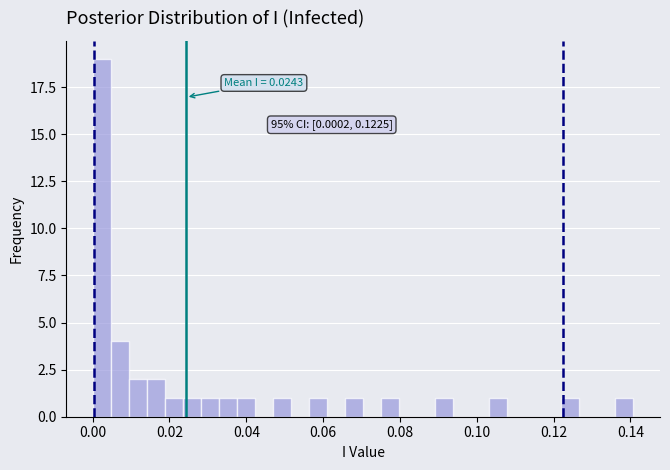

Read against the x-axis, roughly where is the centre of the tallest bar?

0.002